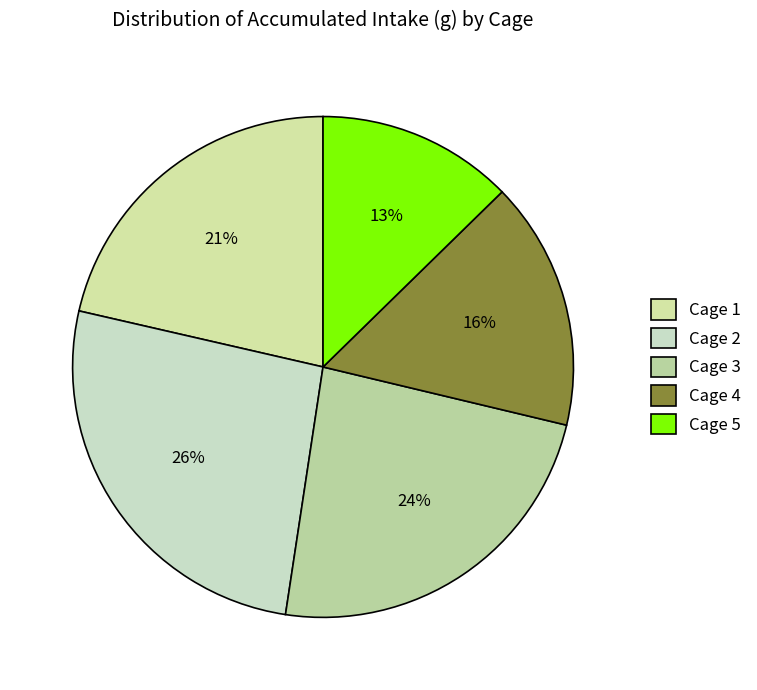

What percentage is the Cage 2 slice, to the nearest percent?

26%